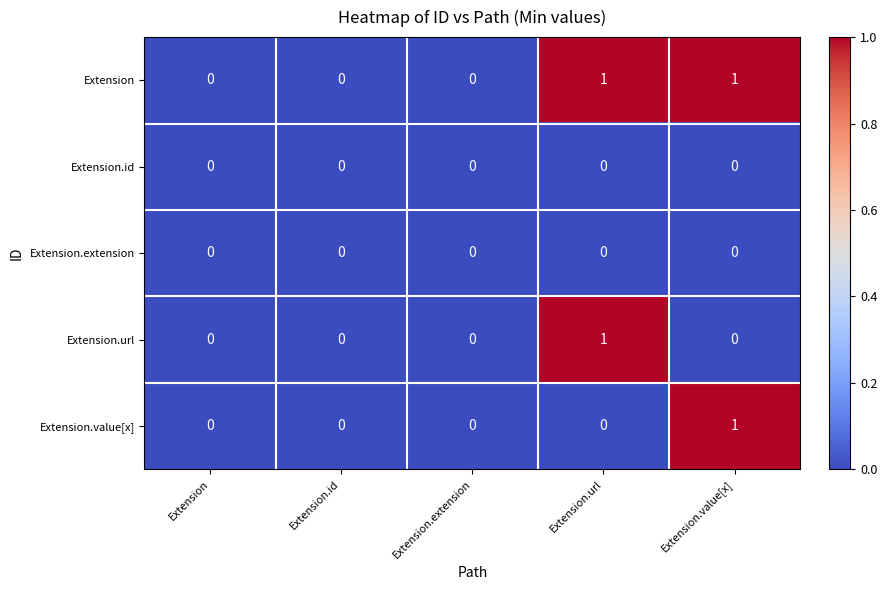

True or false: Extension.value[x] has a value of 0 at Extension.extension.

True